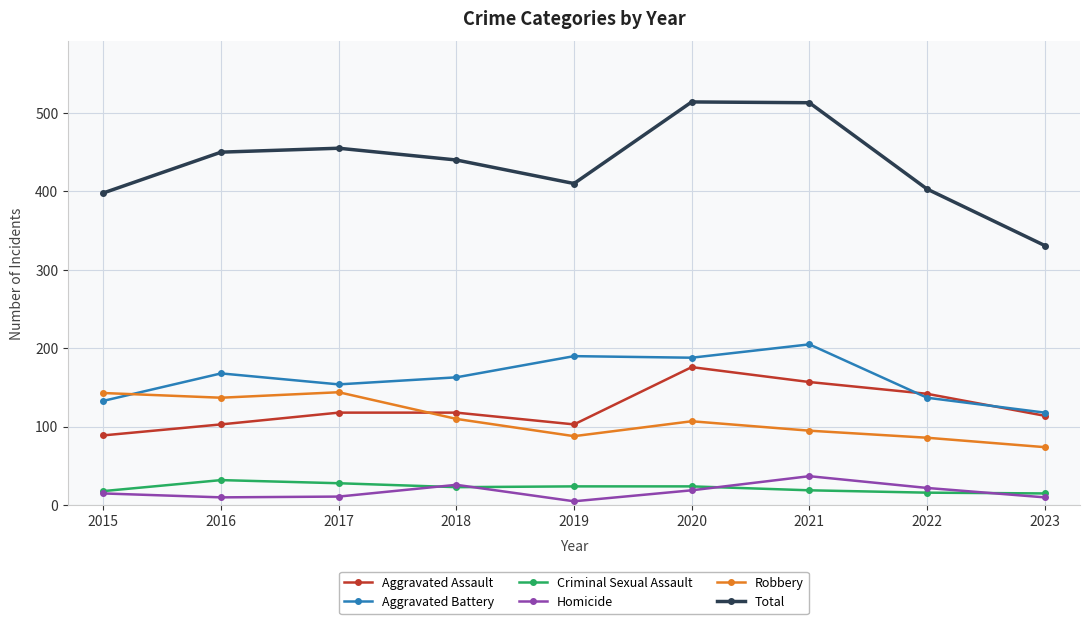

How many intersections are there between Robbery and Aggravated Assault?

1